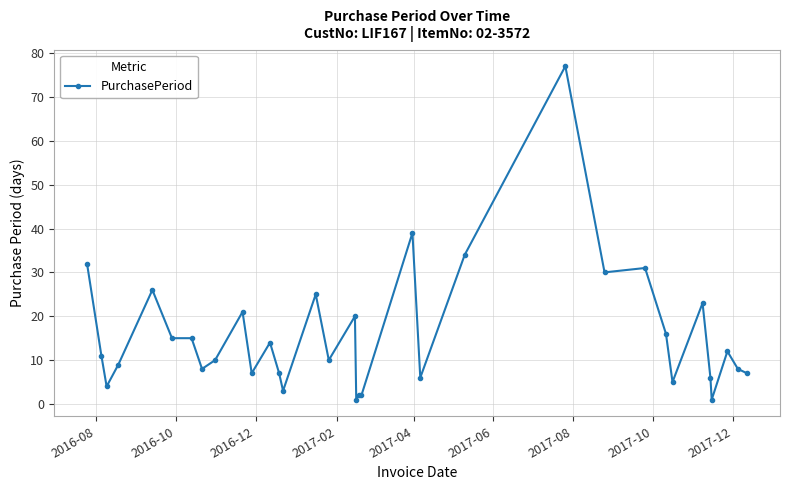

What is the value of the 33rd point from the left?

8